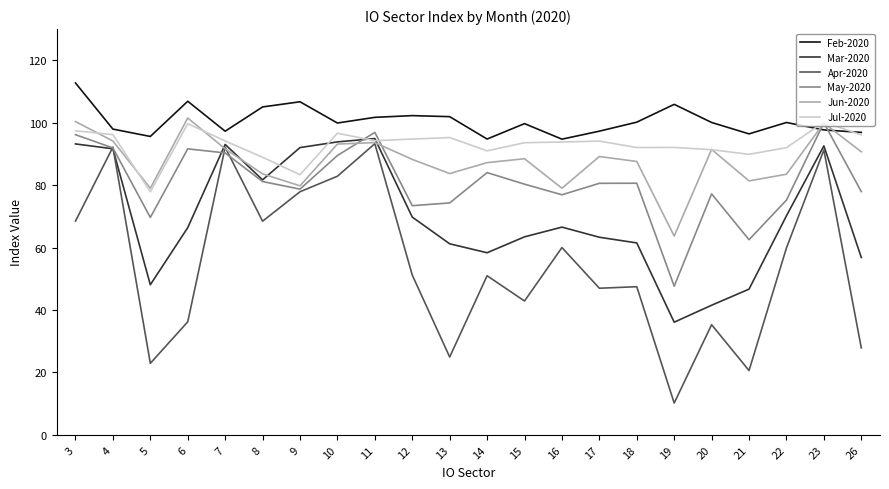

Where does the Feb-2020 series first go above 100?

3